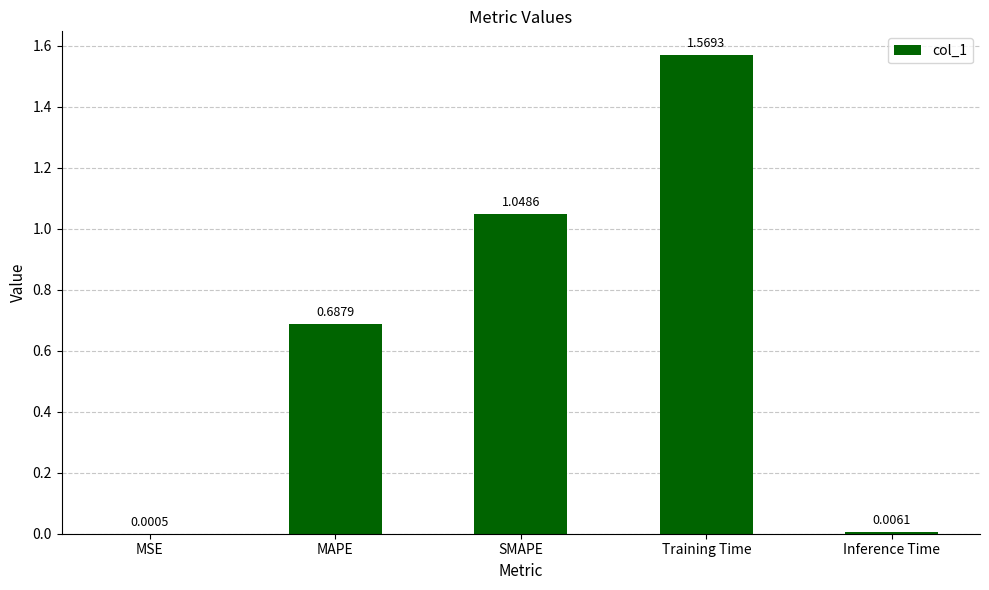

What is the sum of all values?

3.3